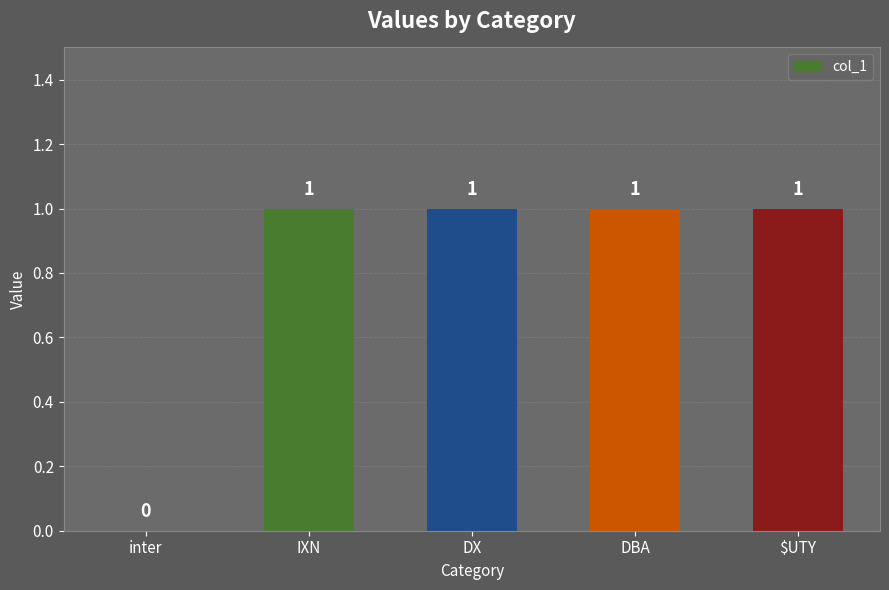

The value at inter is 0. True or false?

True